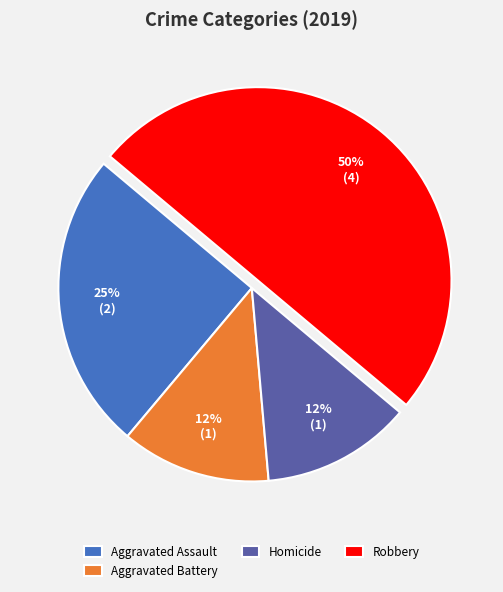

Which has a higher value, Aggravated Battery or Aggravated Assault?

Aggravated Assault